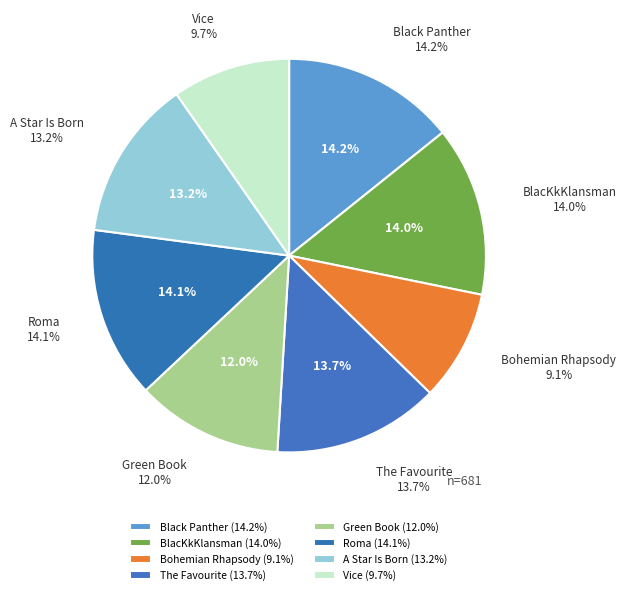

What is the largest slice in the pie chart?

Black Panther